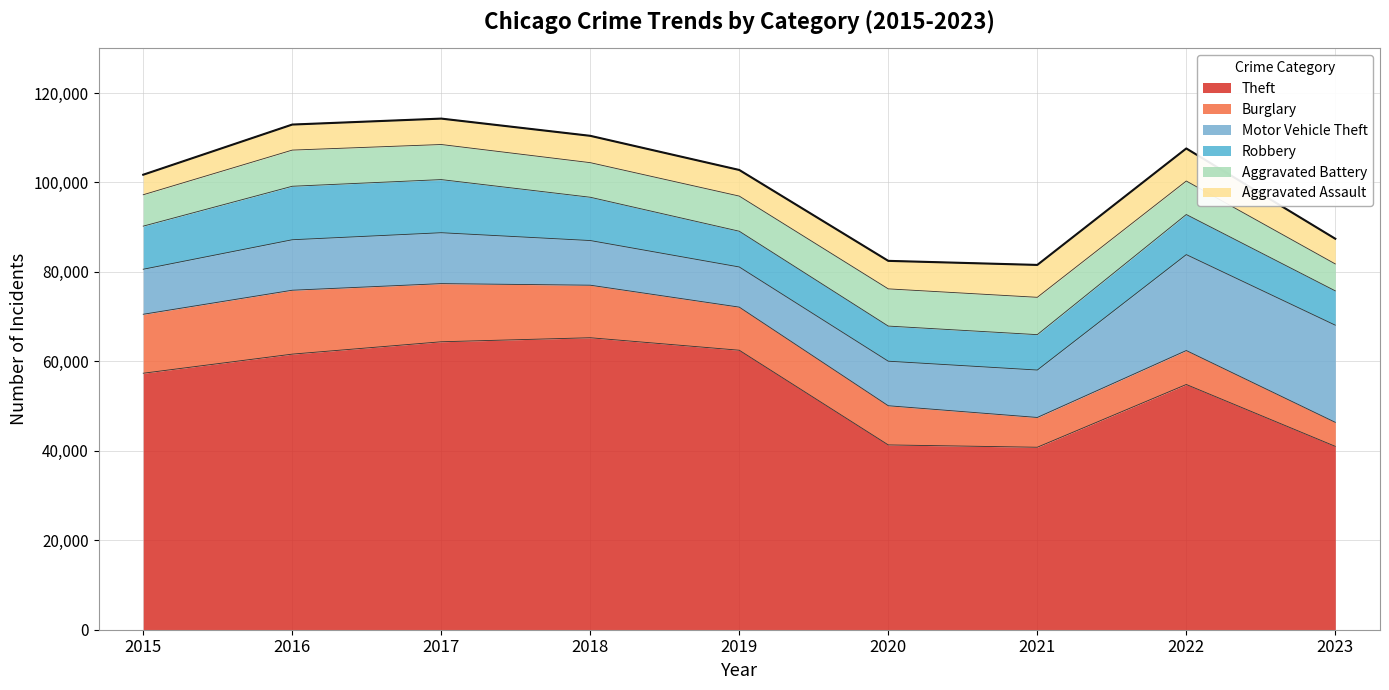

What is the average value of the Aggravated Battery series?

7635